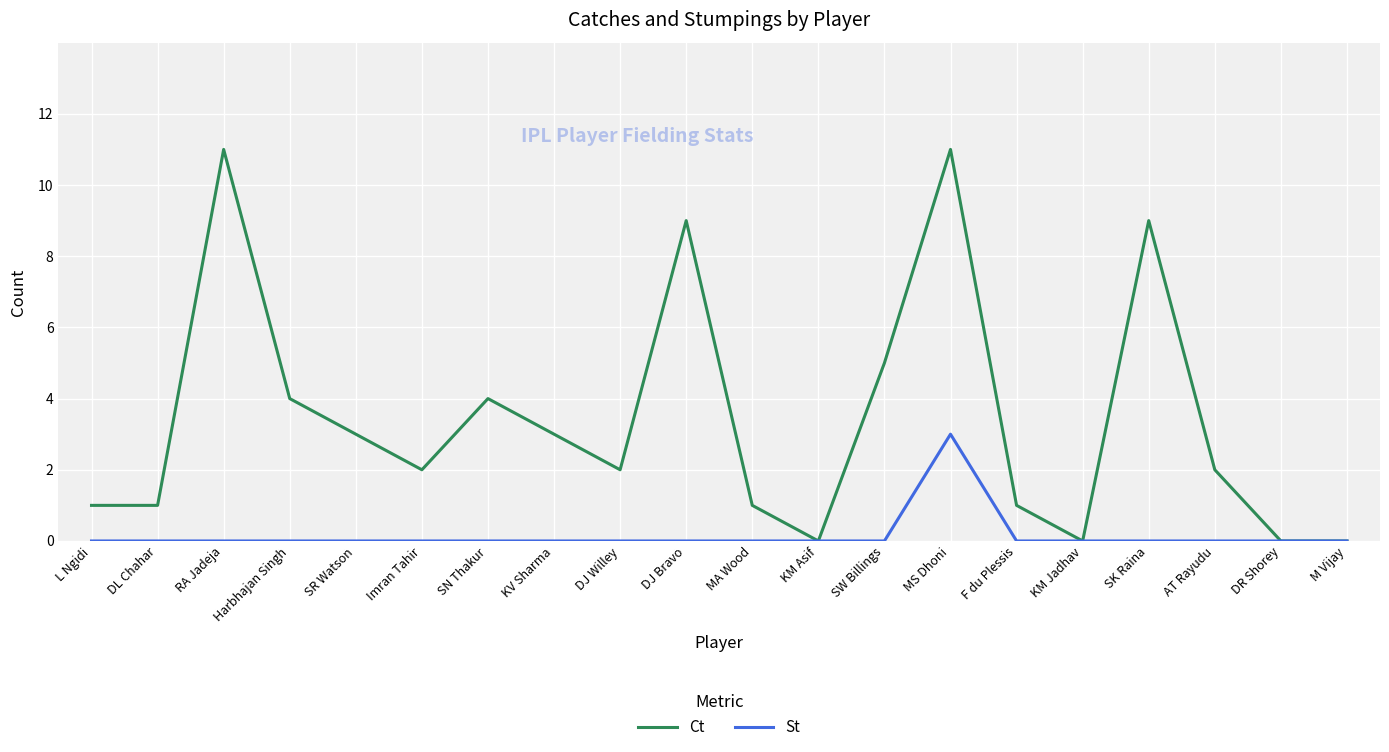

What position from the left is MA Wood?

11